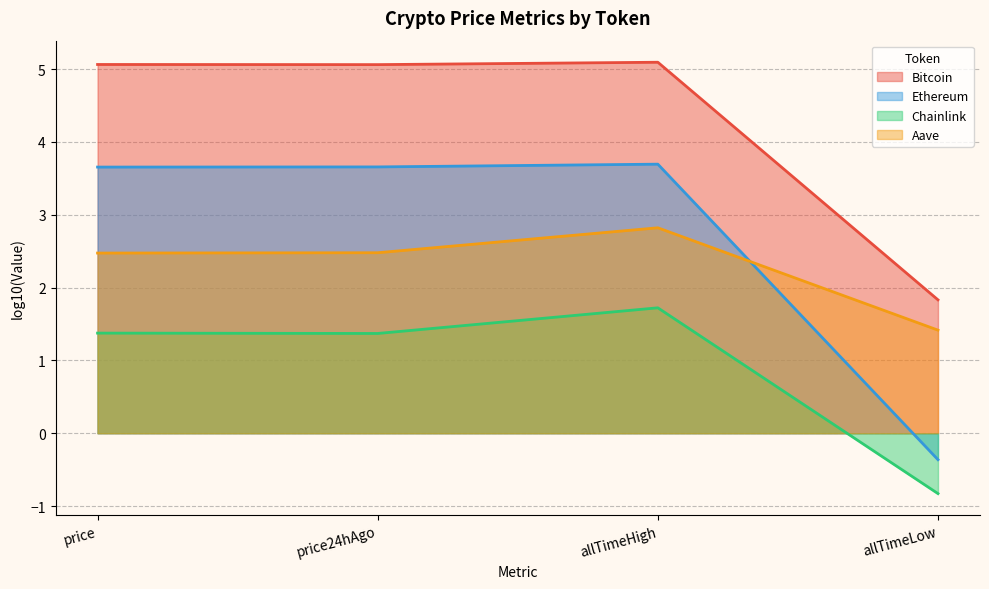

What are all the series names shown in the legend?

Bitcoin, Ethereum, Chainlink, Aave